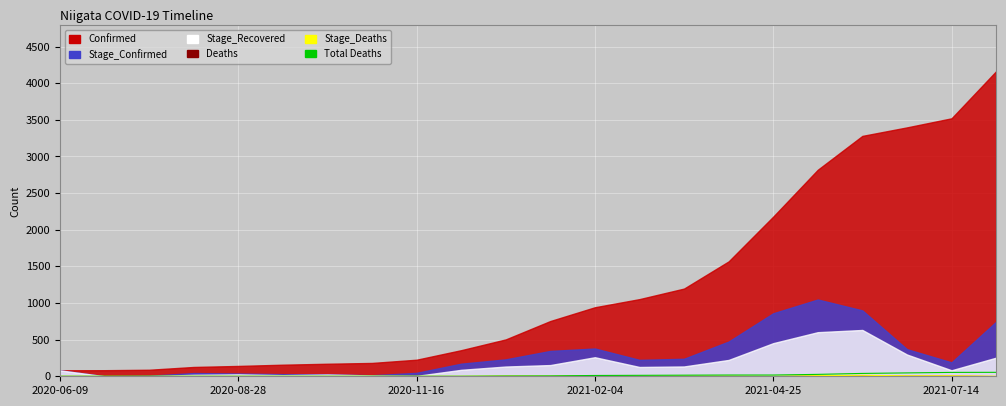

How many categories are shown in the chart?

22